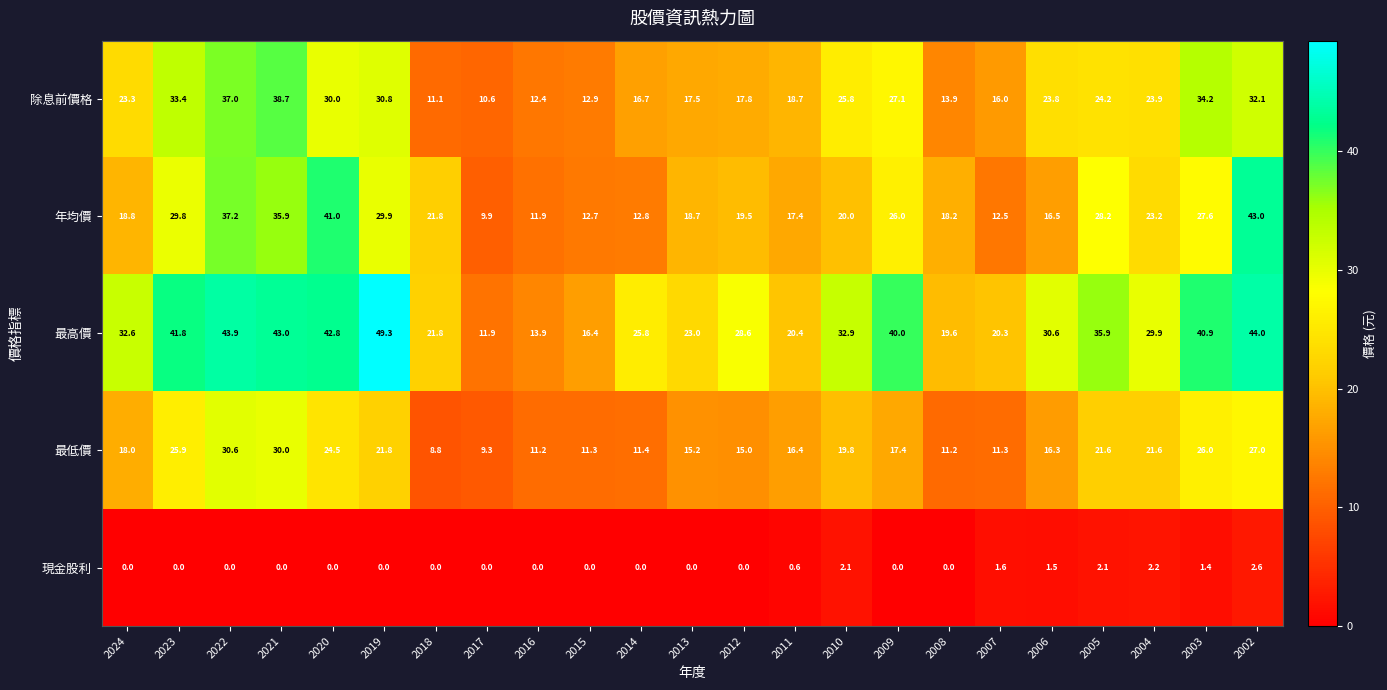

Count the number of categories in the chart.

23